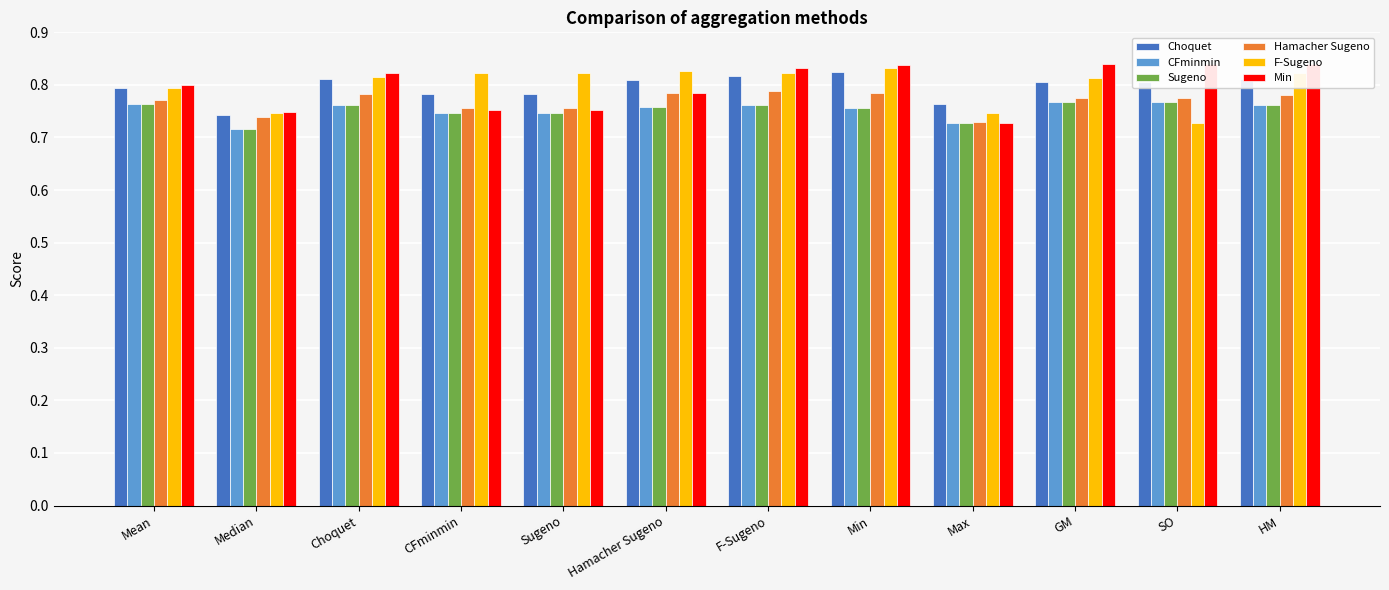

What are all the series names shown in the legend?

Choquet, CFminmin, Sugeno, Hamacher Sugeno, F-Sugeno, Min